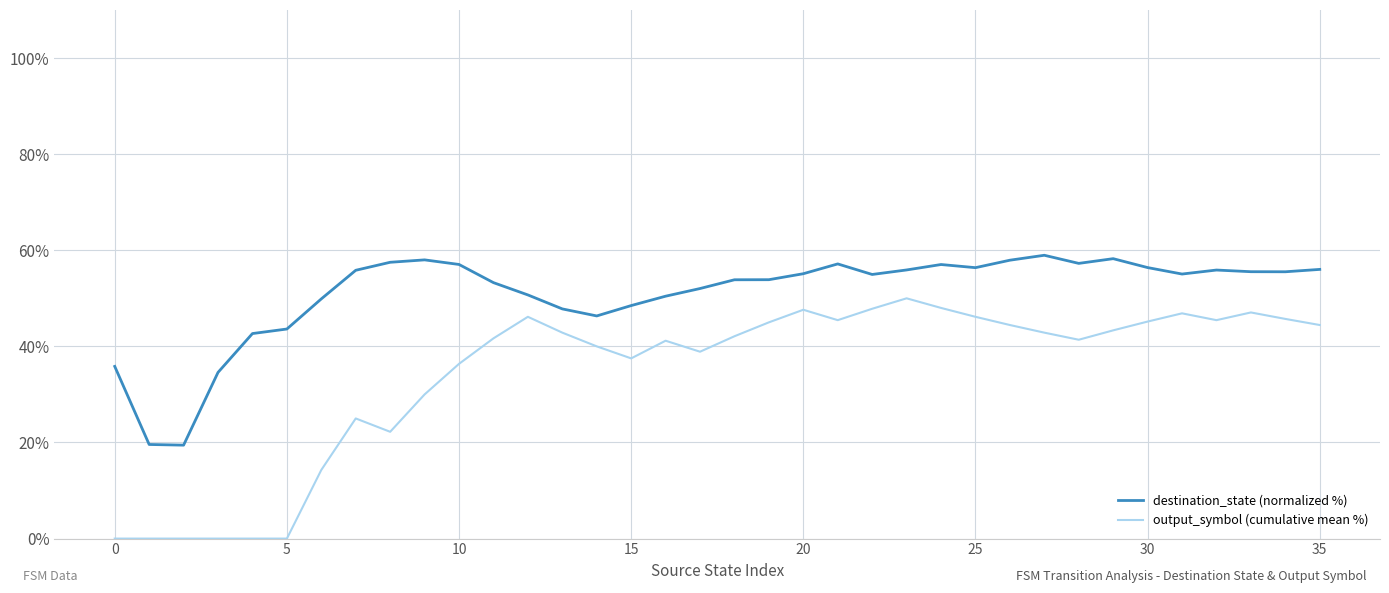

List the series in order of their peak value, lowest first.

output_symbol (cumulative mean %), destination_state (normalized %)